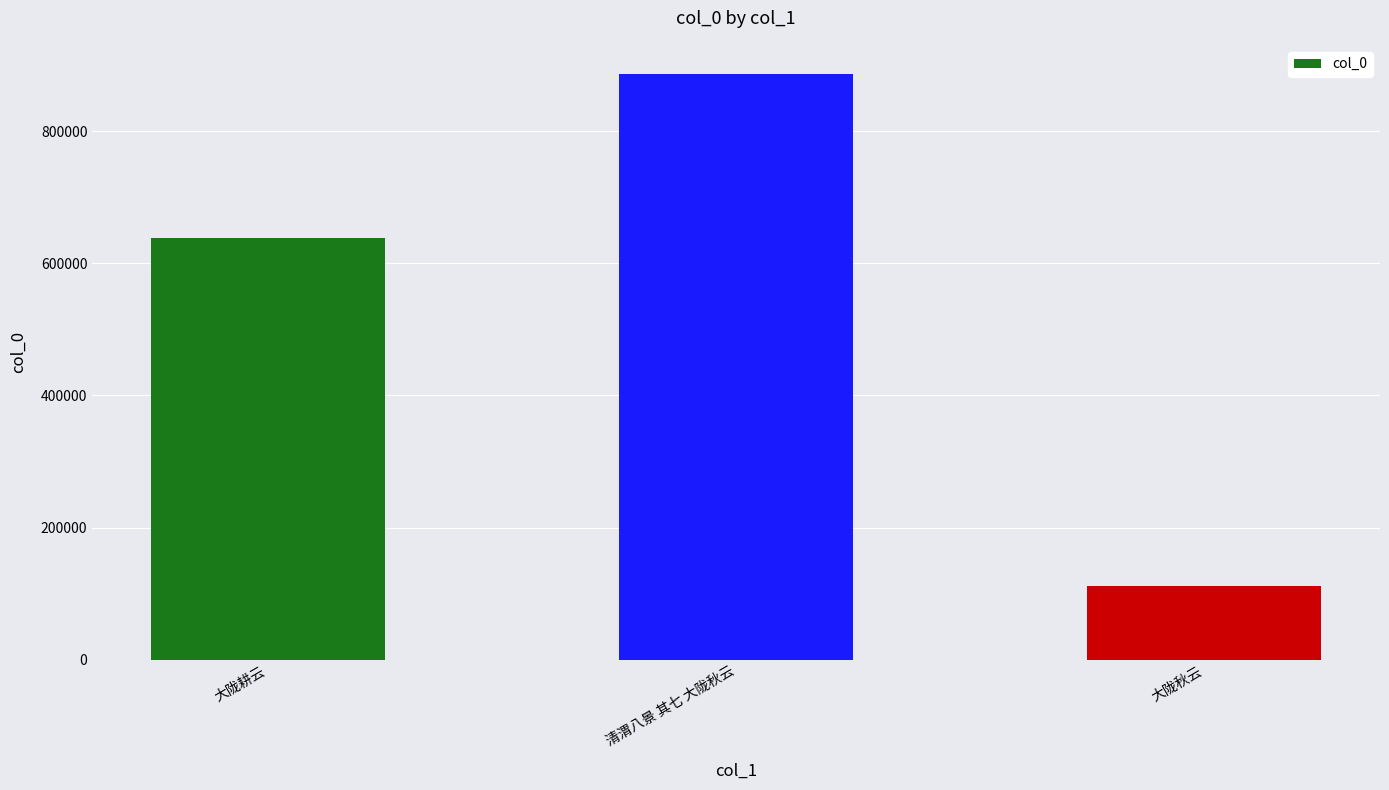

How many bars are there in total?

3